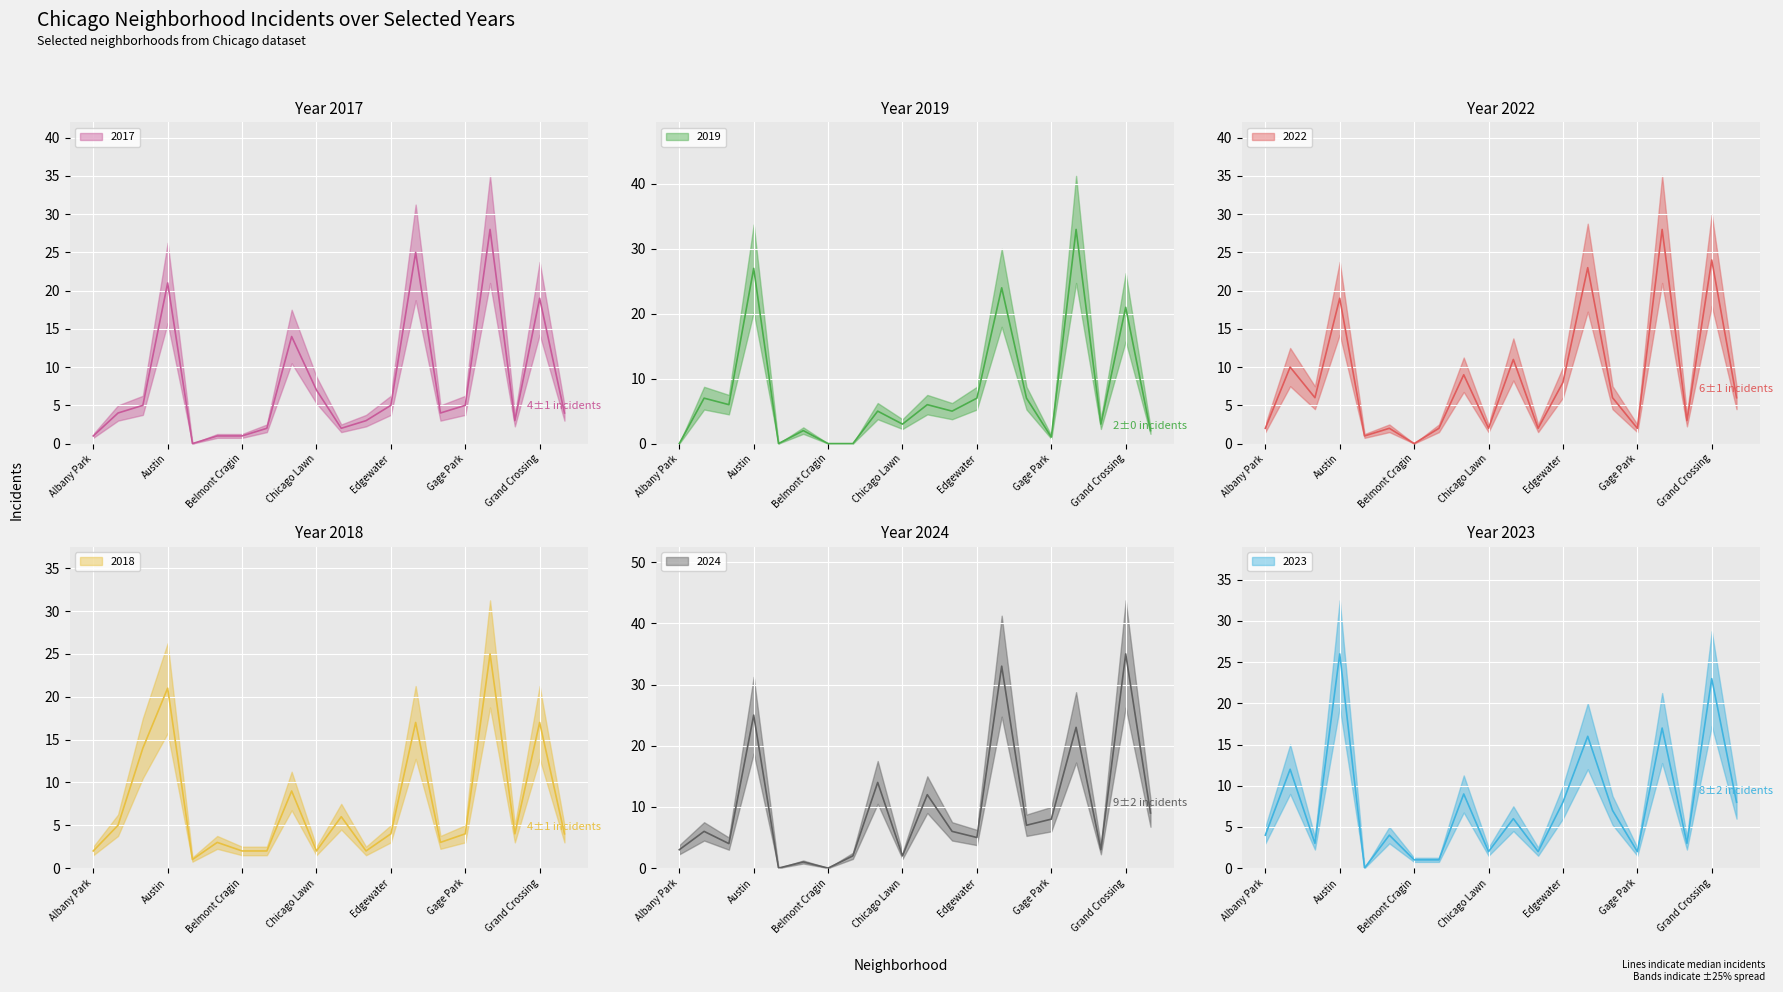

Reading right to left, extract all data points from this chart.

2017: 4	19	3	28	5	4	25	5	3	2	7	14	2	1	1	0	21	5	4	1
2022: 6	24	3	28	2	6	23	8	2	11	2	9	2	0	2	1	19	6	10	2
2024: 9	35	3	23	8	7	33	5	6	12	2	14	2	0	1	0	25	4	6	3
2023: 8	23	3	17	2	7	16	8	2	6	2	9	1	1	4	0	26	3	12	4
2018: 4	17	4	25	4	3	17	4	2	6	2	9	2	2	3	1	21	14	5	2
2019: 2	21	3	33	1	7	24	7	5	6	3	5	0	0	2	0	27	6	7	0